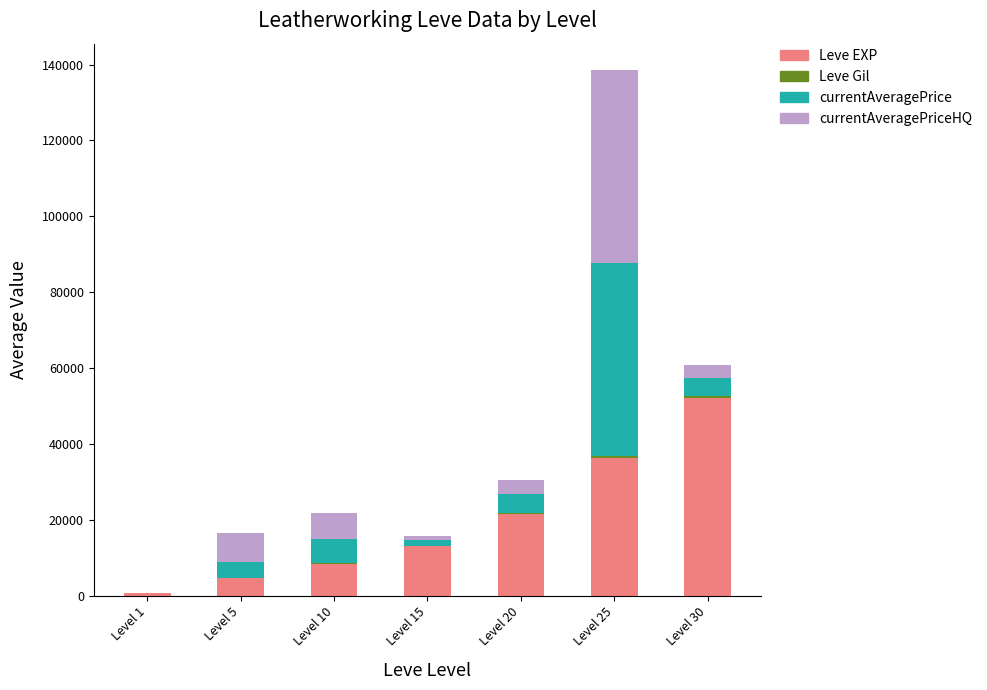

At which label does Leve EXP reach its peak?

Level 30